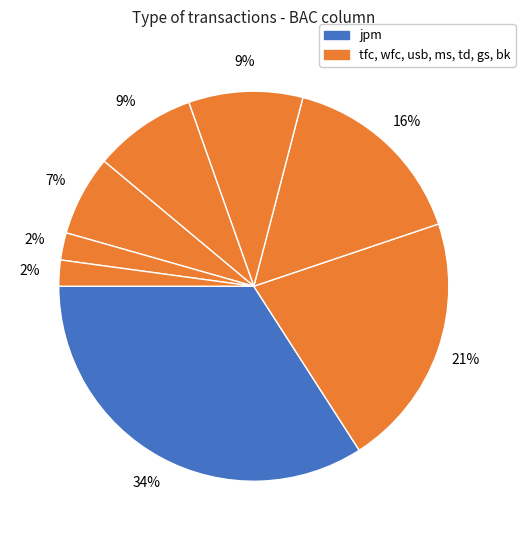

How many segments does this pie chart have?

8